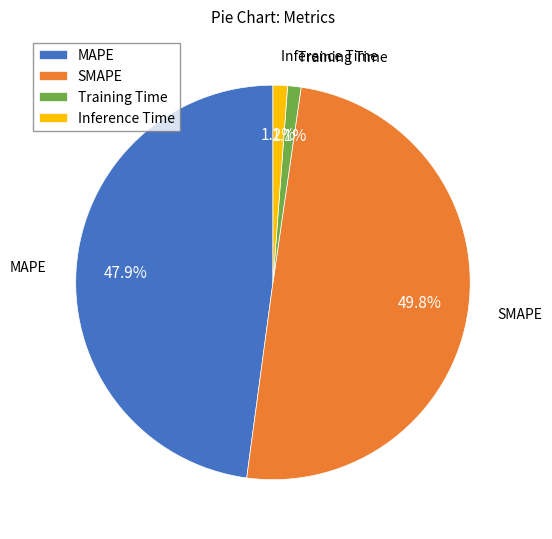

To the nearest percent, what portion does Training Time represent?

1%